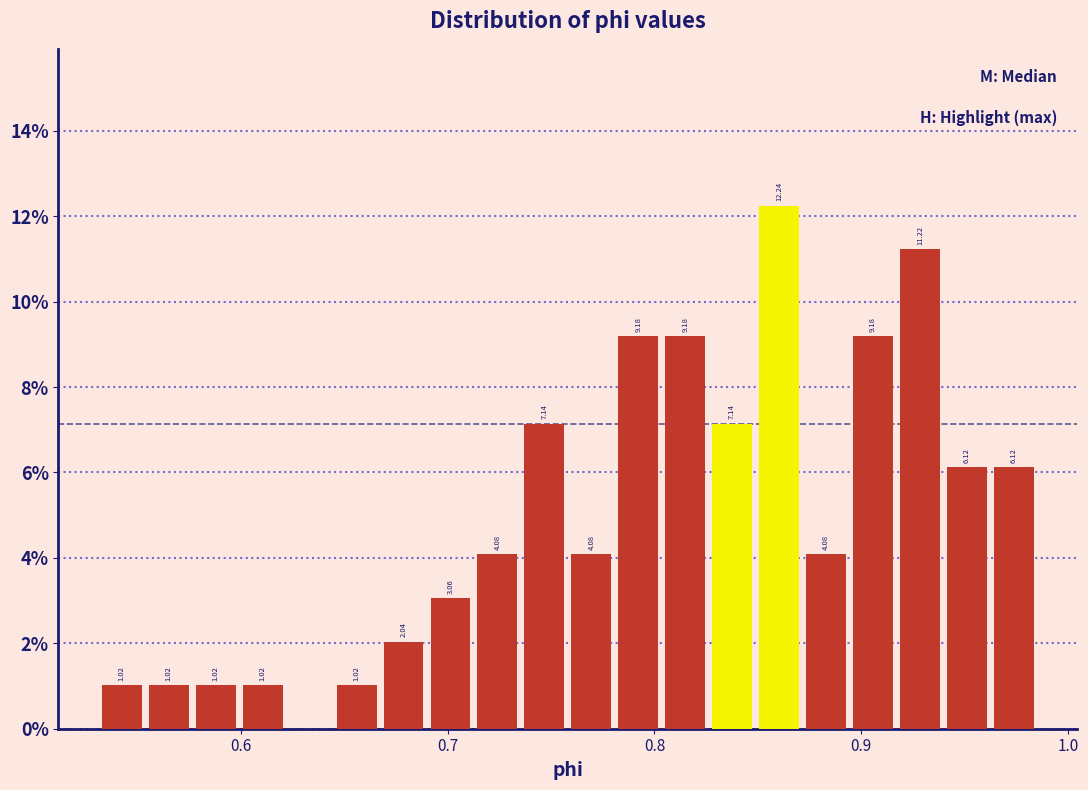

Around what value on the x-axis is the tallest bar? Give the approximate position of its centre, as read against the axis.

0.86